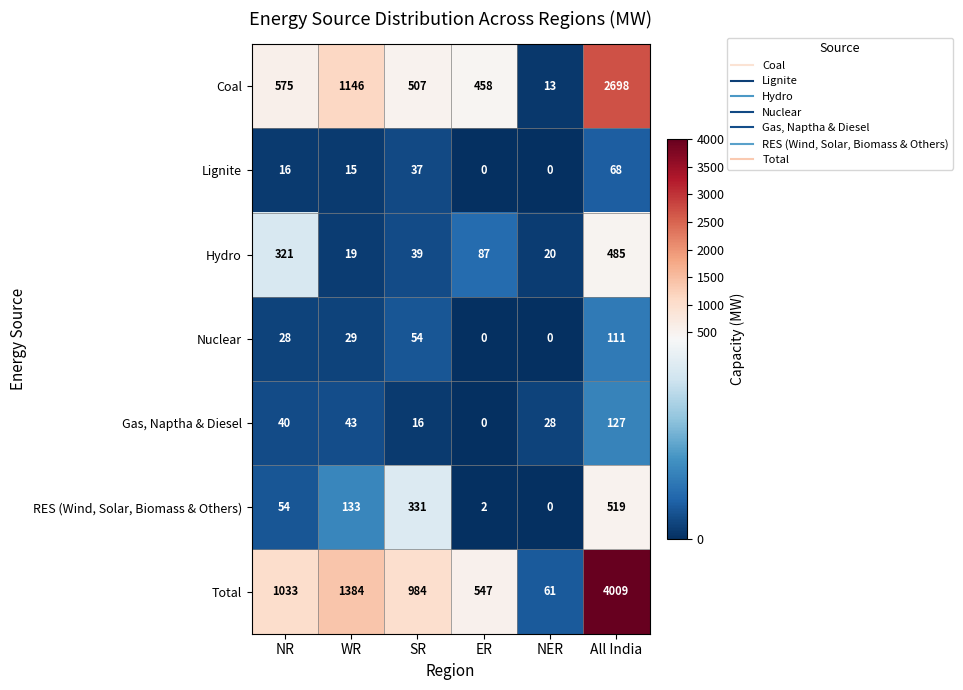

What is the difference between the Hydro values at NR and NER?

301